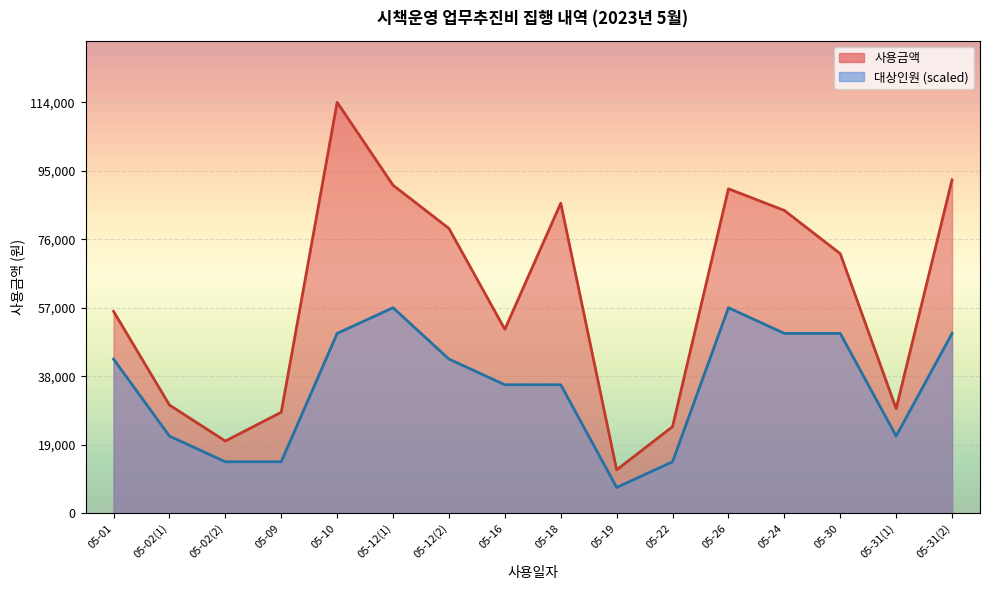

Which category has the lowest value across all series?

05-19